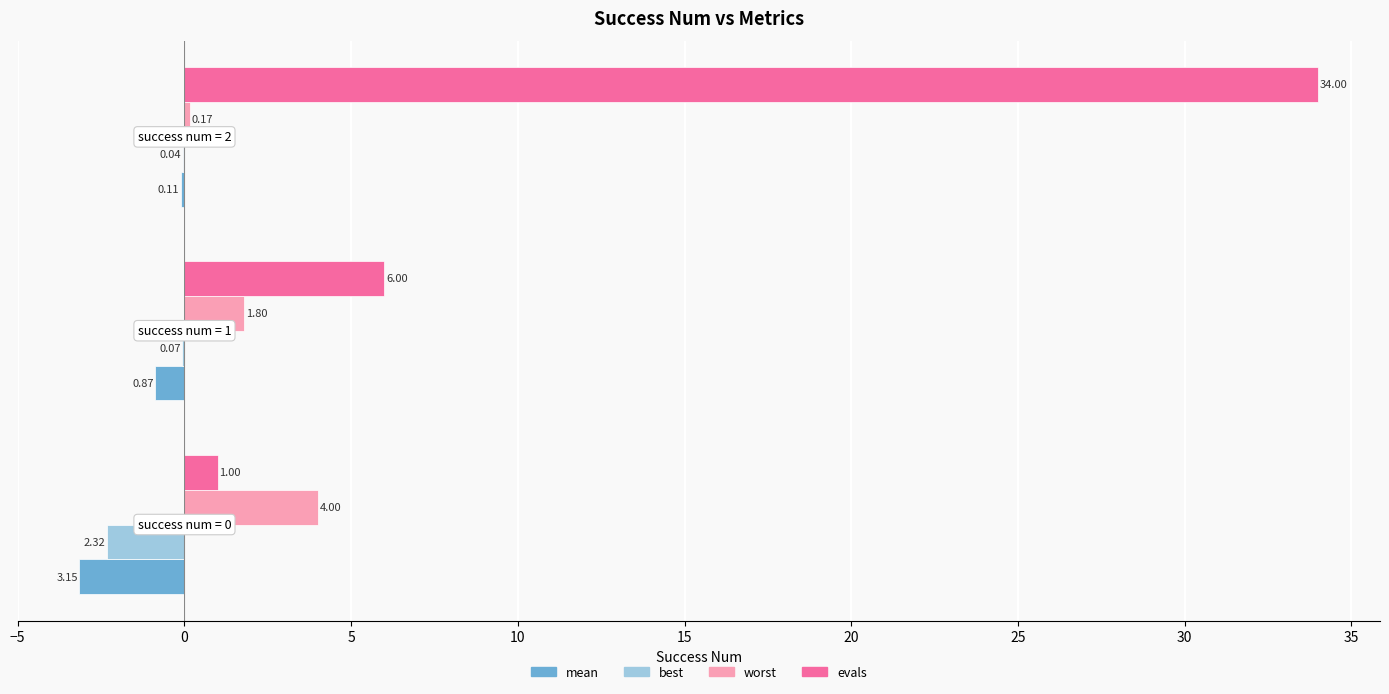

What are all the series names shown in the legend?

mean, best, worst, evals